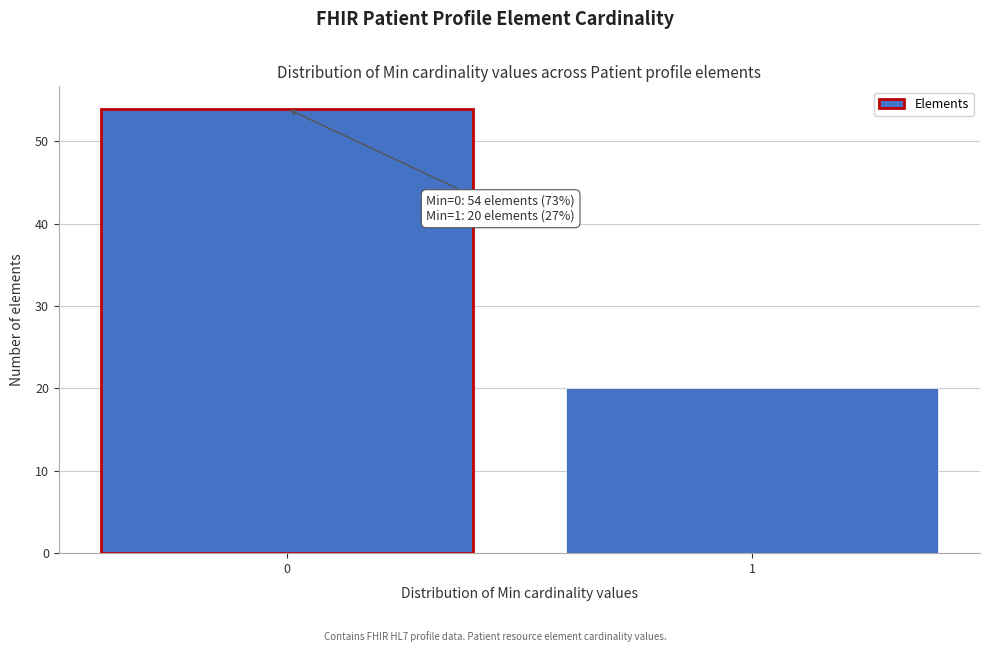

Reading left to right, extract all data points from this chart.

54	20